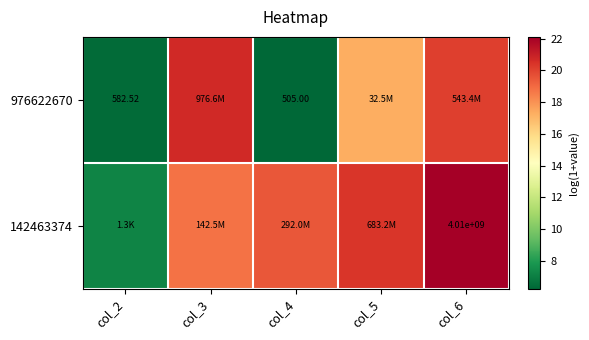

How many series are shown in this chart?

2